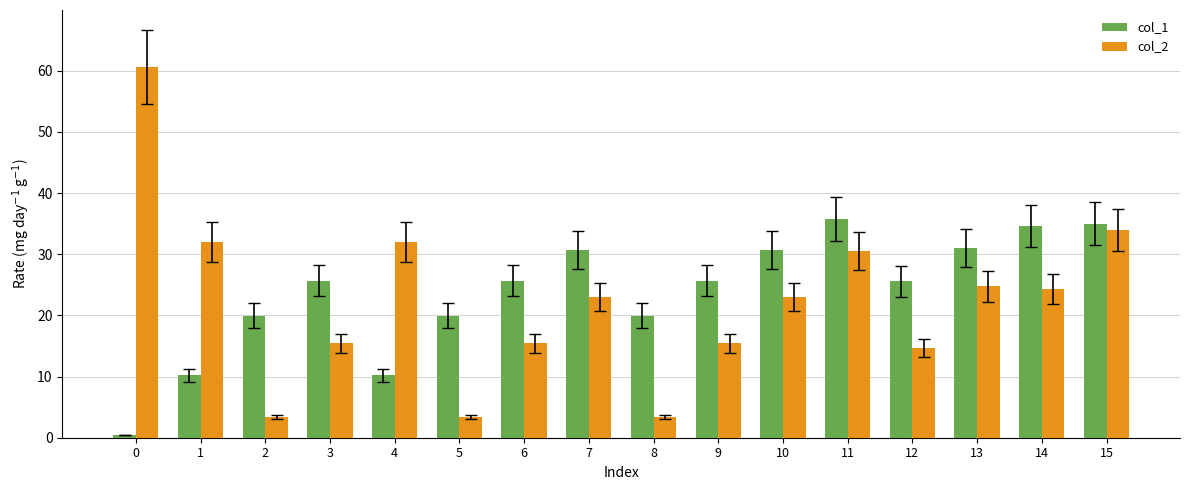

What is the sum of the col_2 values at 4 and 5?

35.4